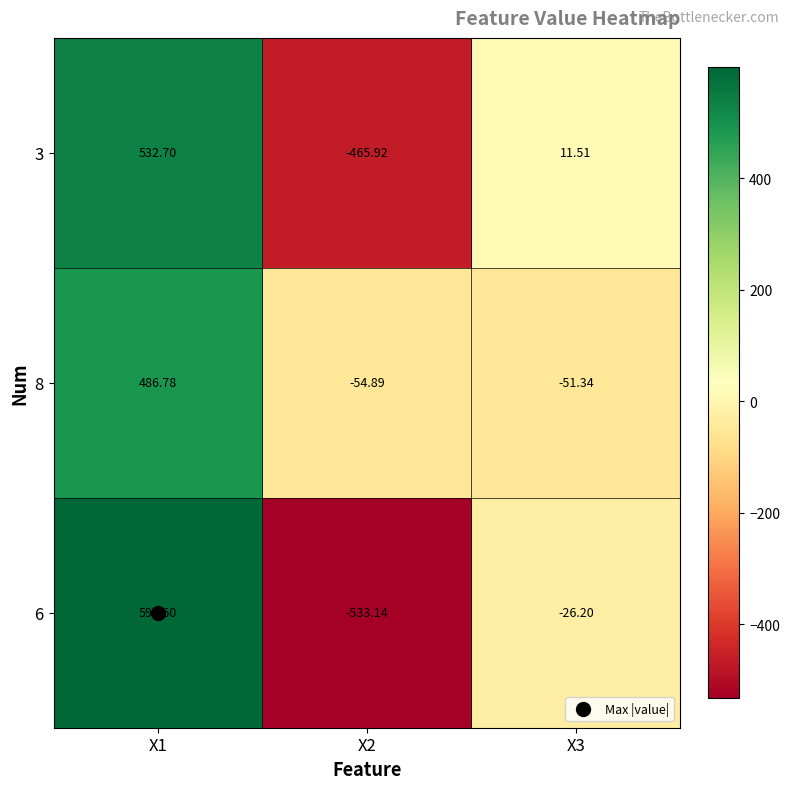

Is the value of 8 at X3 greater than the value of 3 at X3?

No